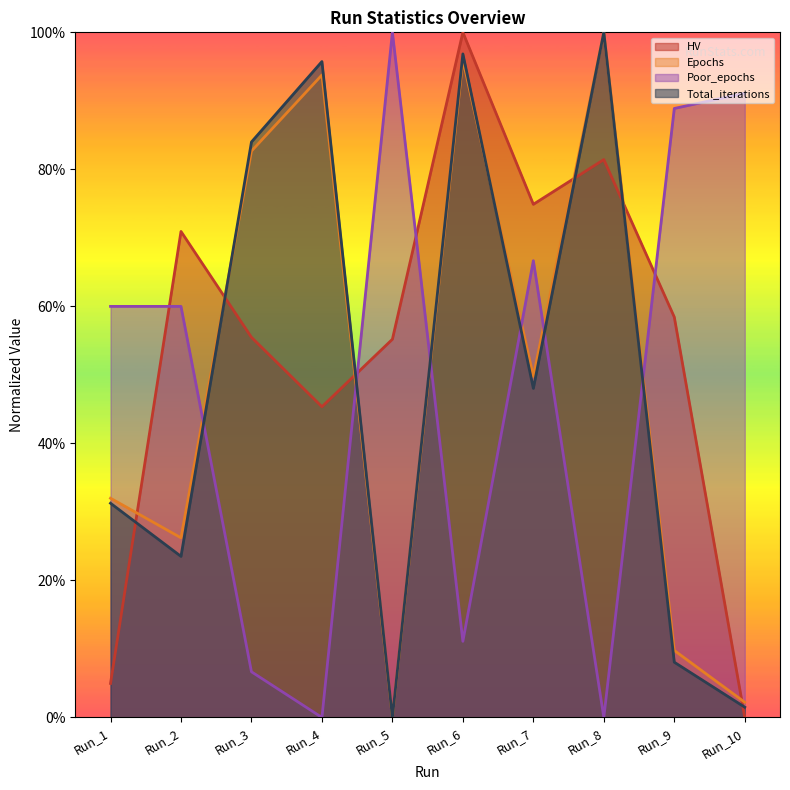

Where is HV nearest to the value 0?

Run_10